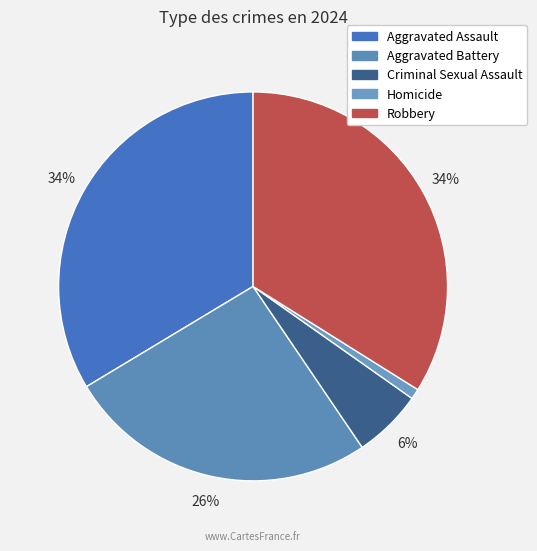

What is the smallest slice in the pie chart?

Homicide